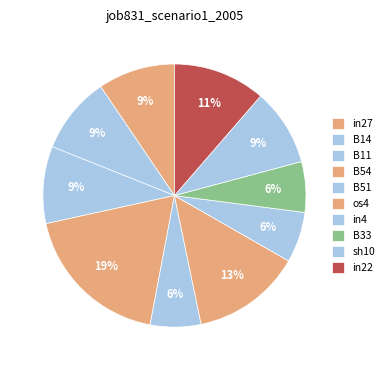

How many segments does this pie chart have?

10